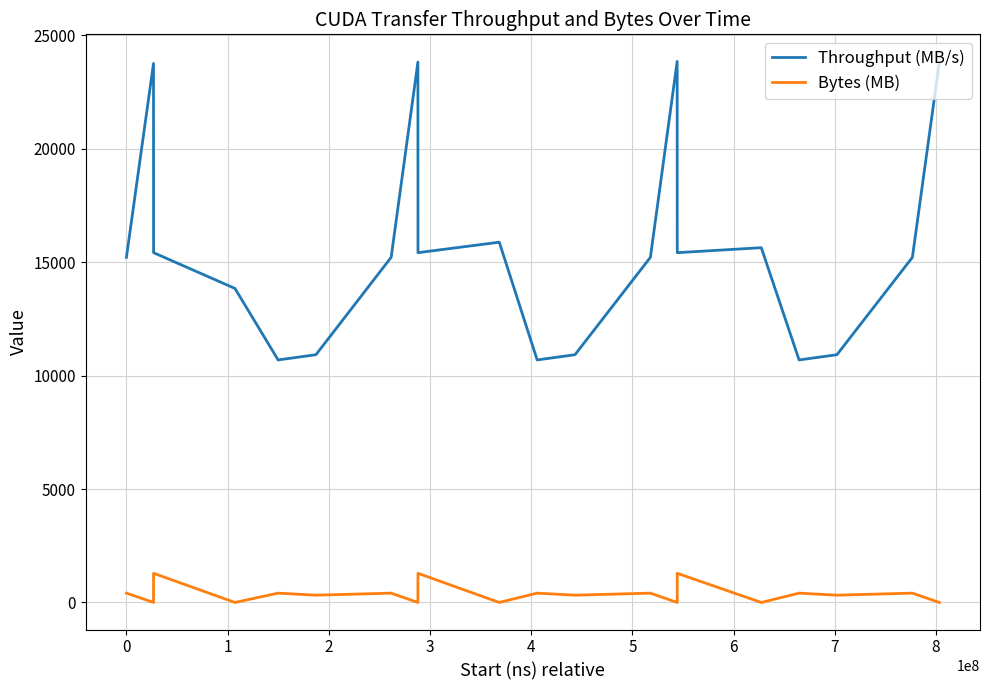

Which series has the largest range (max minus min)?

Throughput (MB/s)